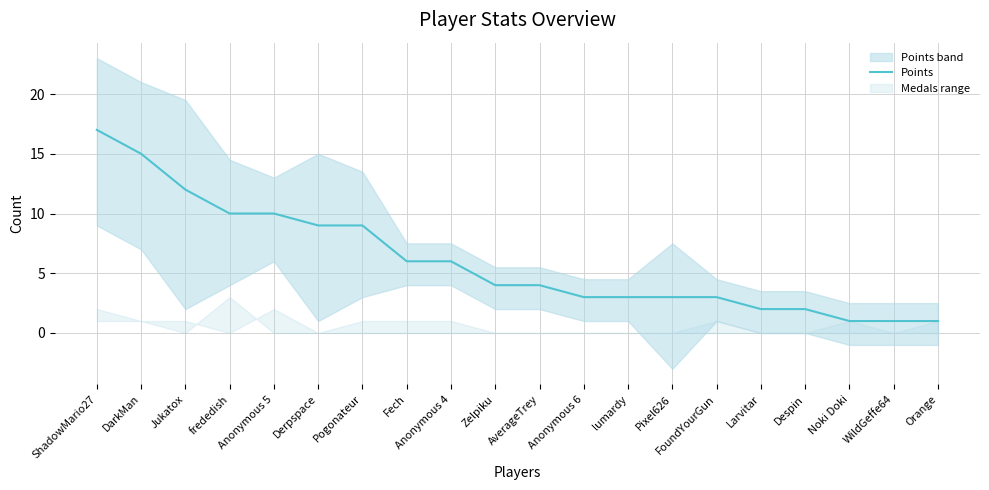

Count the number of values greater than 4.

9